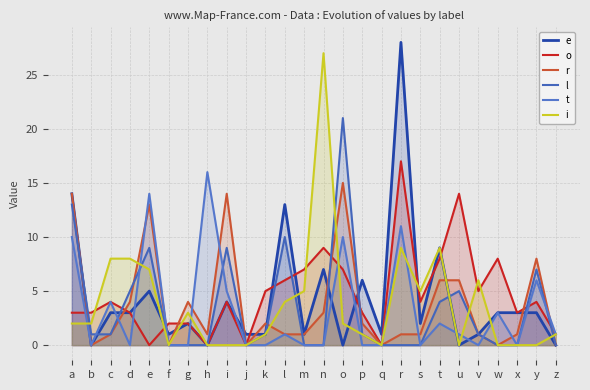

Which category has the lowest value across all series?

b